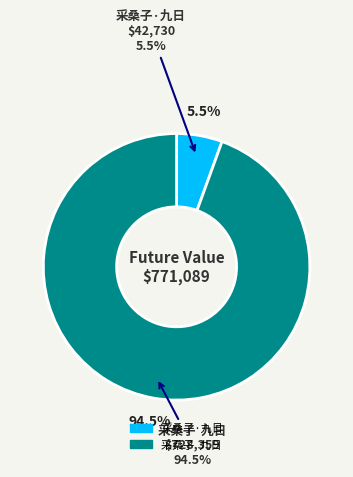

Which slice is the largest?

采桑子  九日